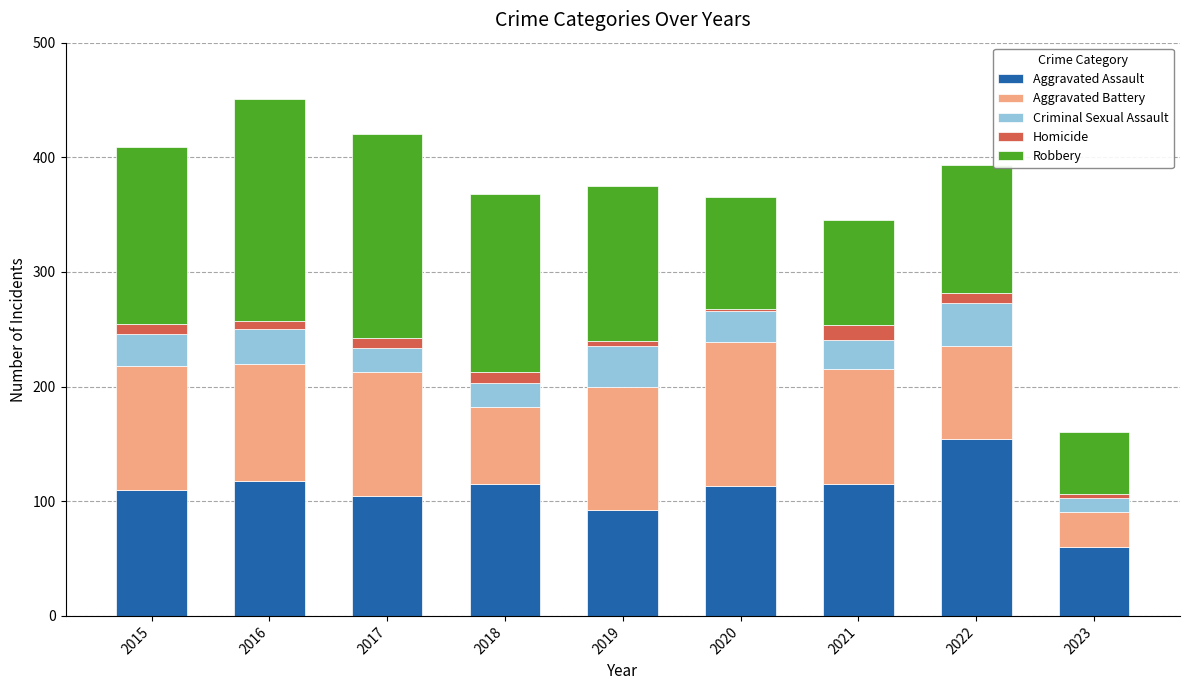

What is the difference between the maximum and minimum values in the Aggravated Assault series?

94